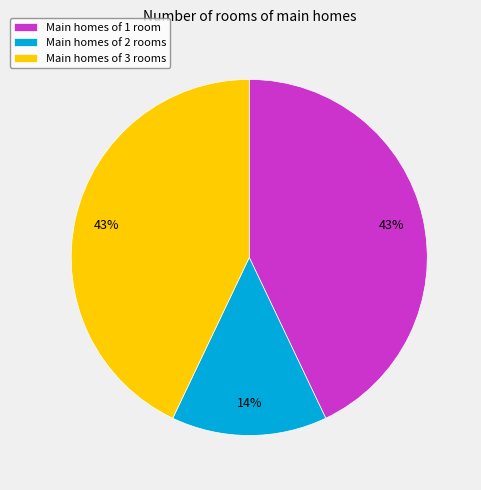

Which slice is the smallest?

Main homes of 2 rooms